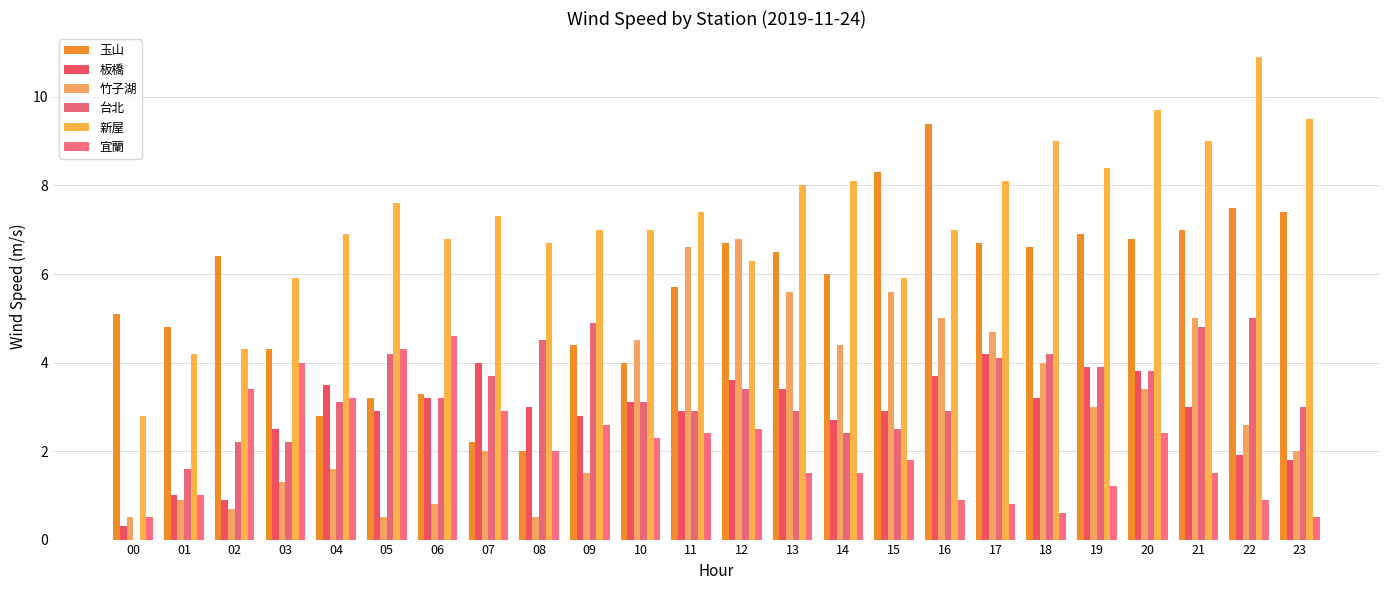

Is the value of 新屋 at 08 greater than the value of 板橋 at 00?

Yes